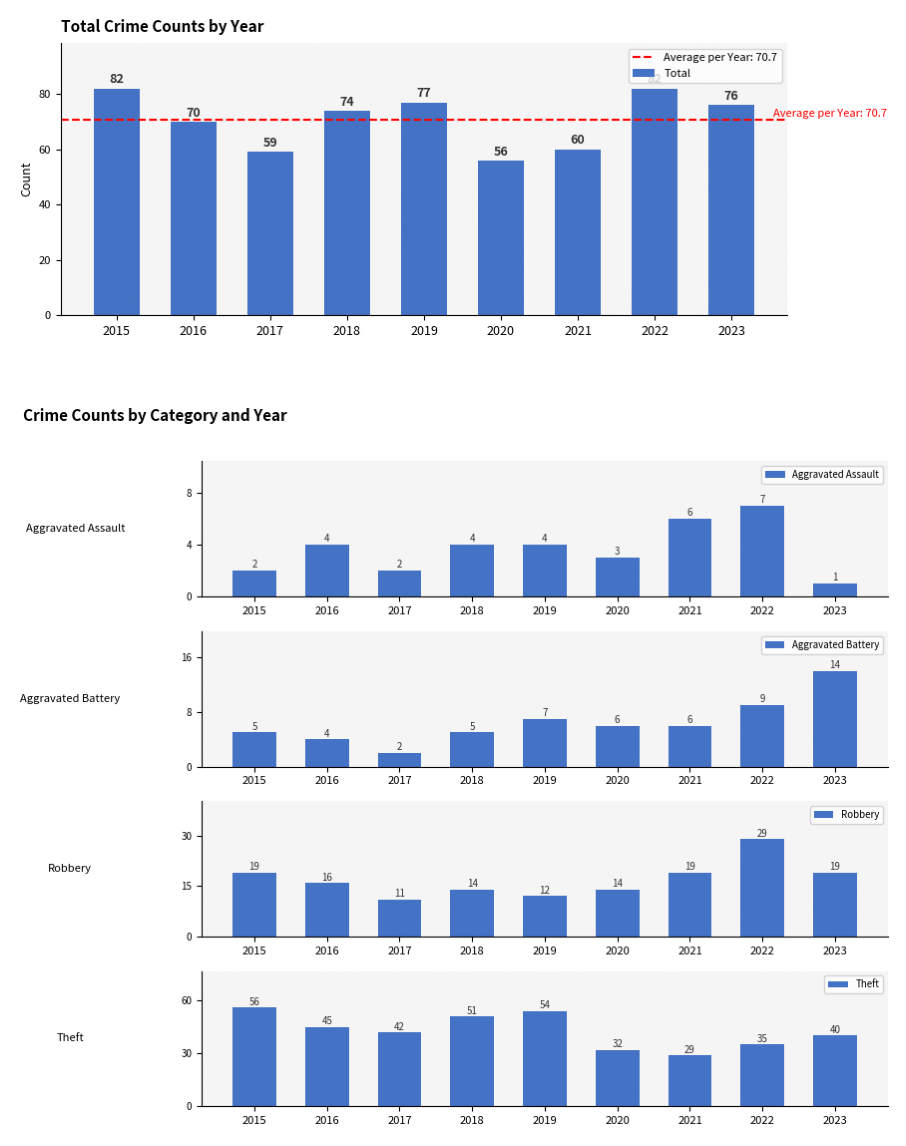

Which category has the highest value across all series?

2015